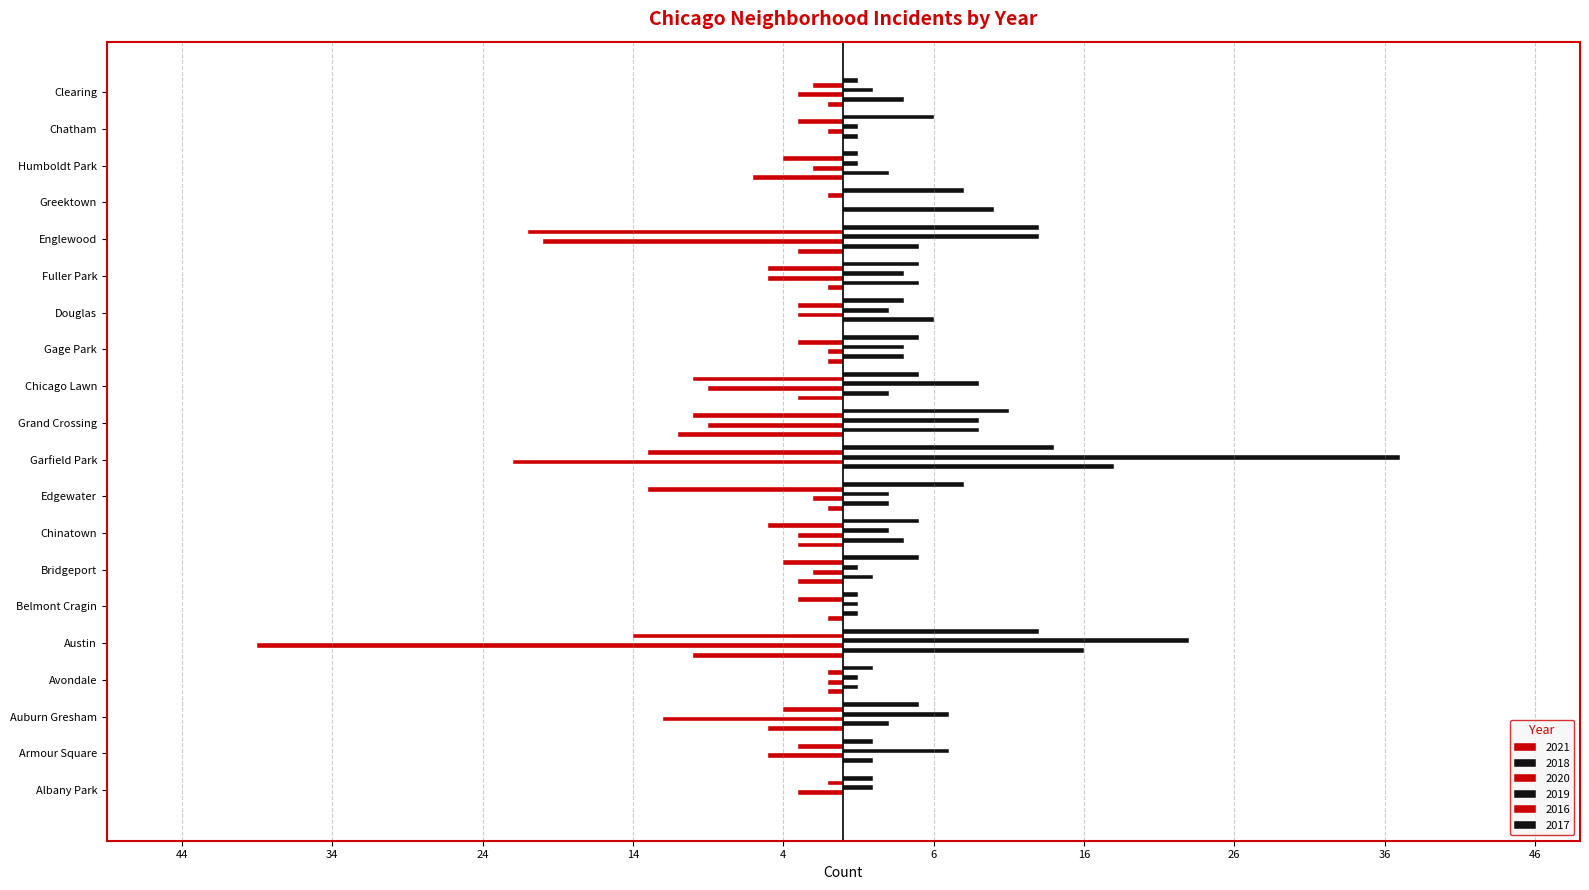

Rank the categories by 2020 value from highest to lowest.

Belmont Cragin, Greektown, Avondale, Gage Park, Chatham, Bridgeport, Edgewater, Humboldt Park, Albany Park, Chinatown, Douglas, Clearing, Armour Square, Fuller Park, Grand Crossing, Chicago Lawn, Auburn Gresham, Englewood, Garfield Park, Austin